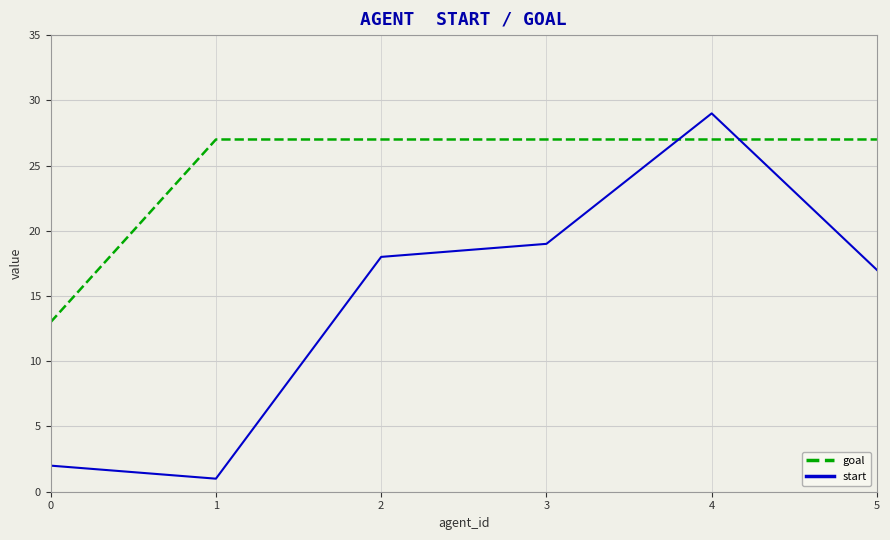

What is the average value of the start series?

14